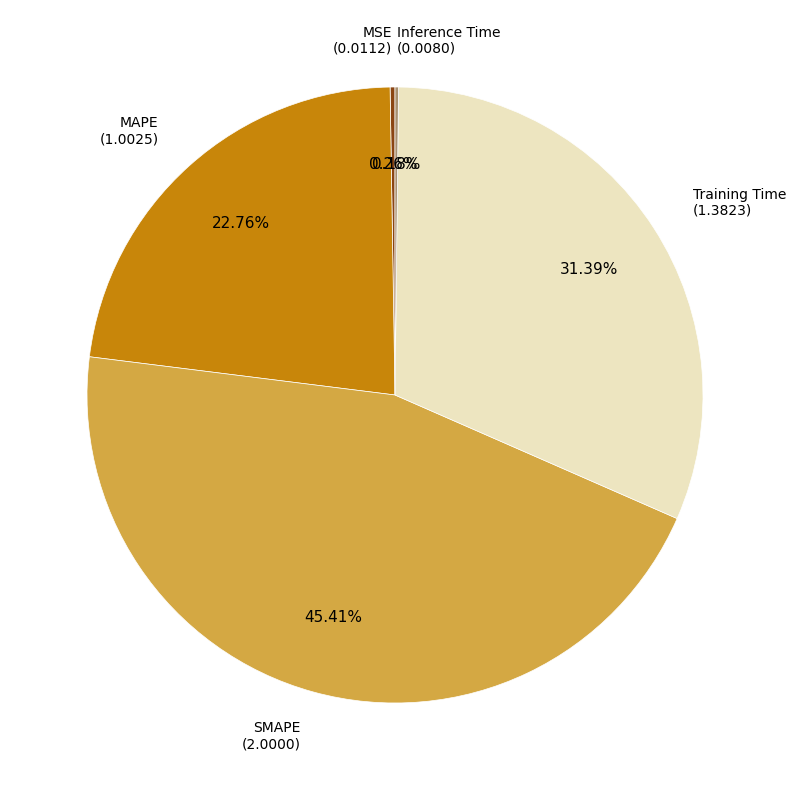

Is there a majority slice in this chart?

No